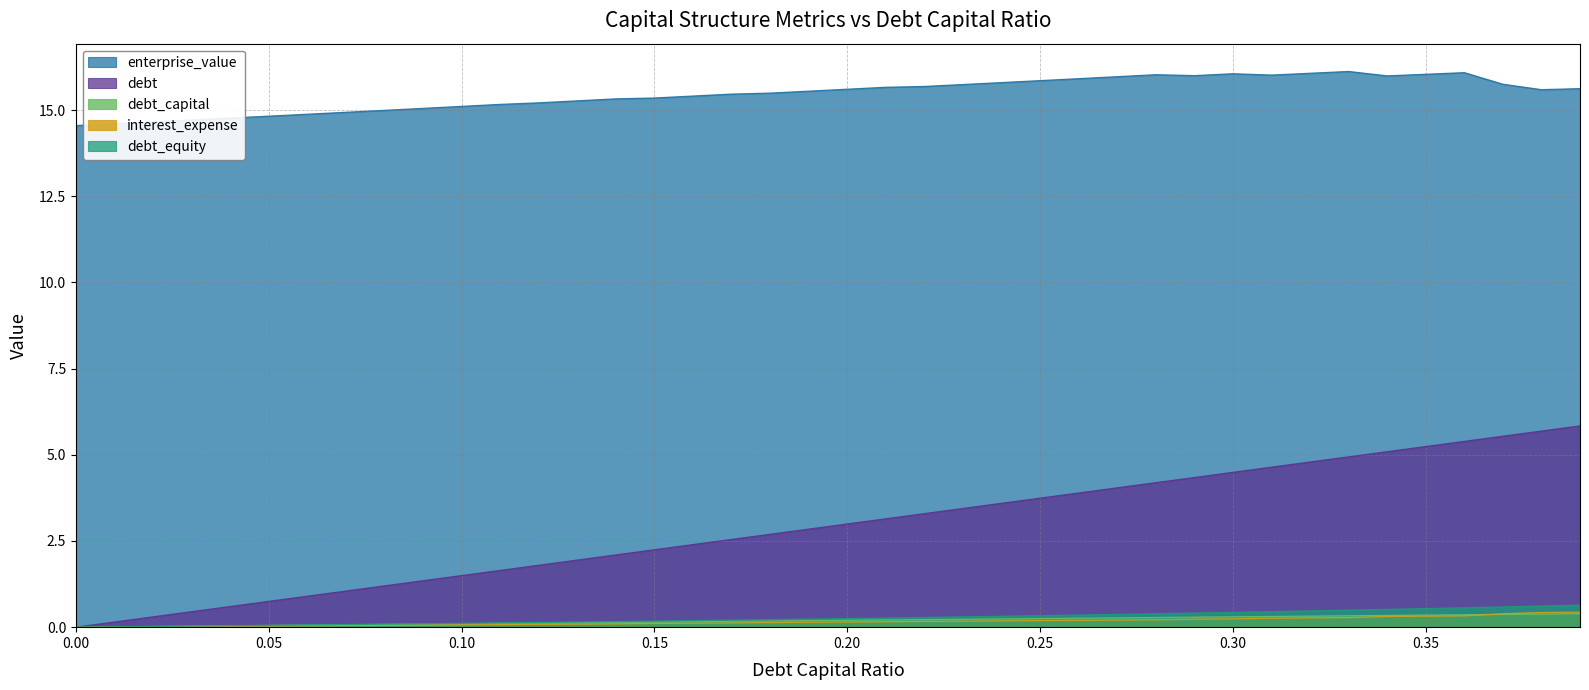

At which category is the sum across all series the highest?

0.39